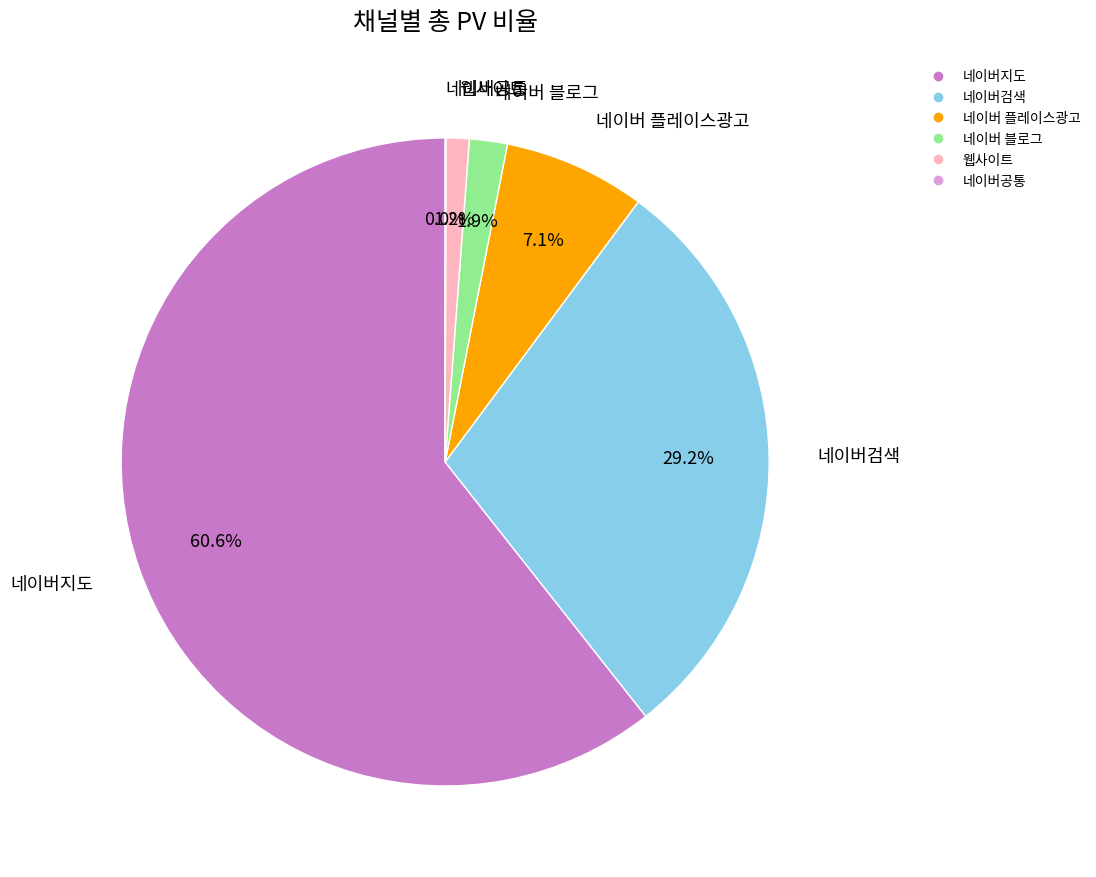

To the nearest percent, what is the difference between the largest and smallest slice percentages?

61%